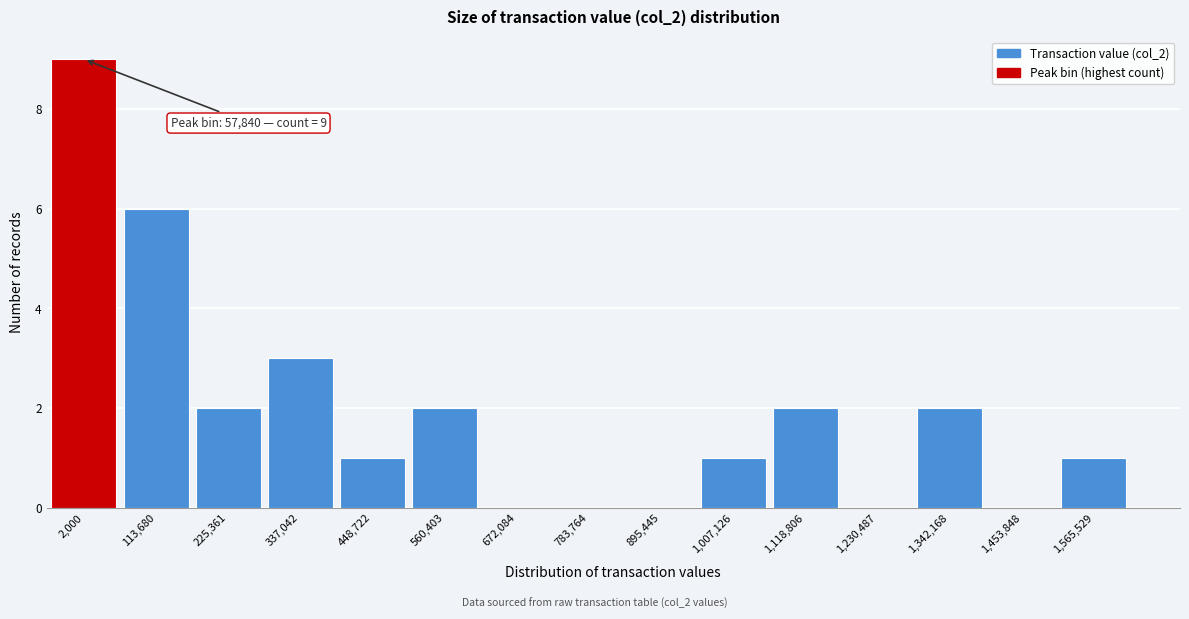

Reading left to right, what are all the values shown in this chart?

2,000=9	113,680=6	225,361=2	337,042=3	448,722=1	560,403=2	672,084=0	783,764=0	895,445=0	1,007,126=1	1,118,806=2	1,230,487=0	1,342,168=2	1,453,848=0	1,565,529=1